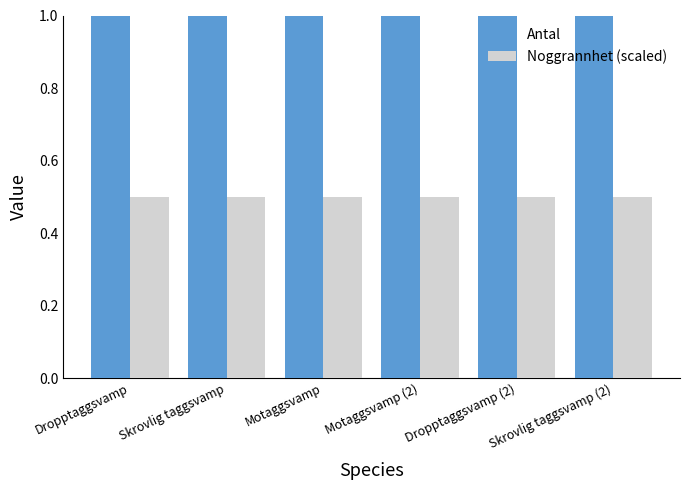

Is the value of Noggrannhet (scaled) at Motaggsvamp (2) greater than the value of Antal at Skrovlig taggsvamp?

No